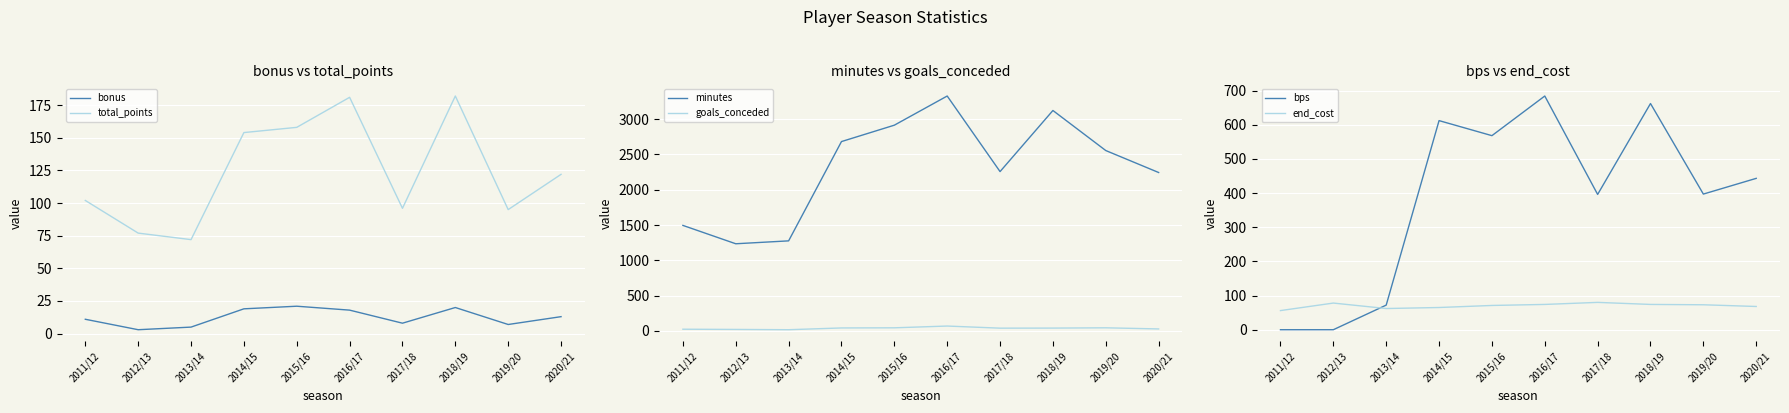

Which series has the widest spread of values?

minutes